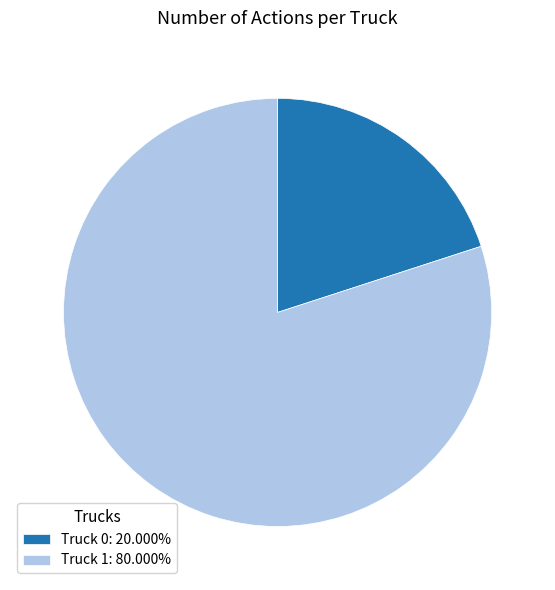

How many slices are in this pie chart?

2